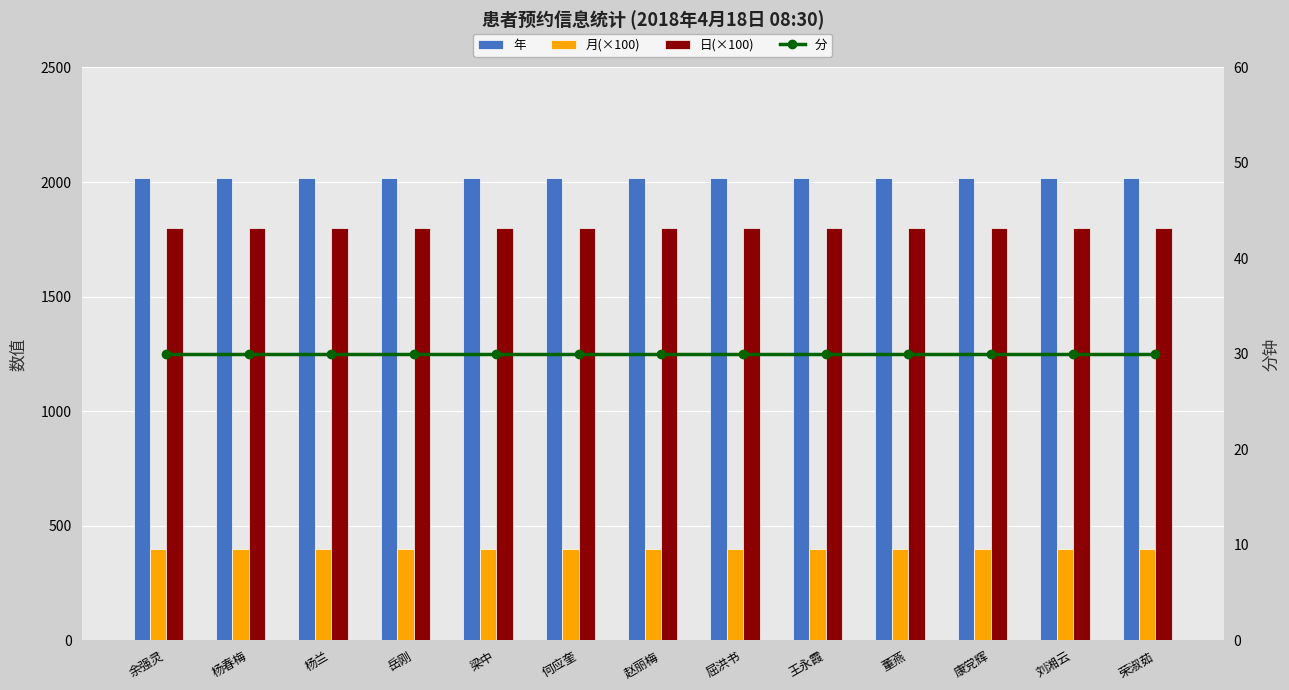

What is the total value across all series at 梁中?

4248